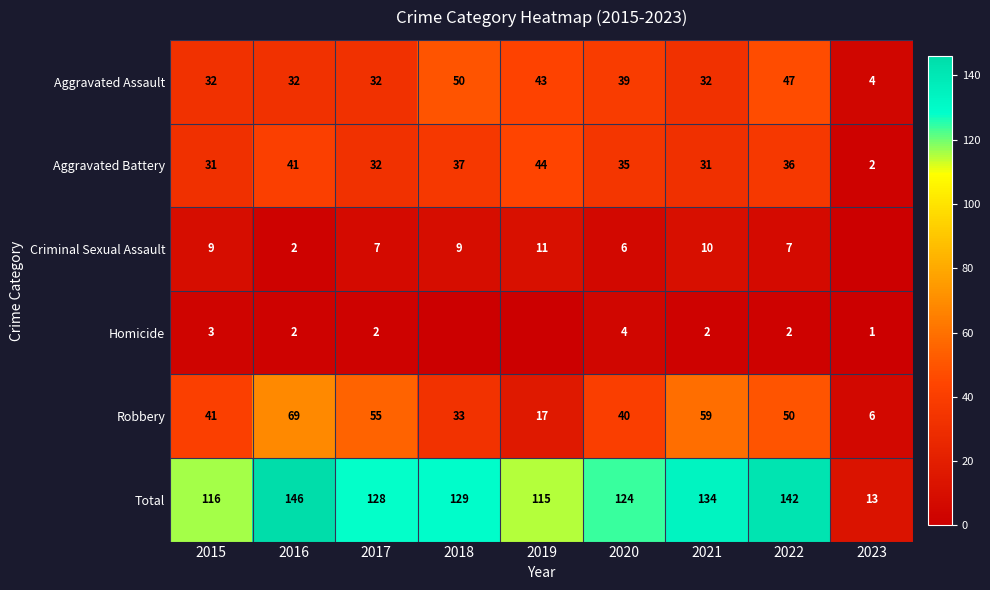

Which category has the lowest value across all series?

2023